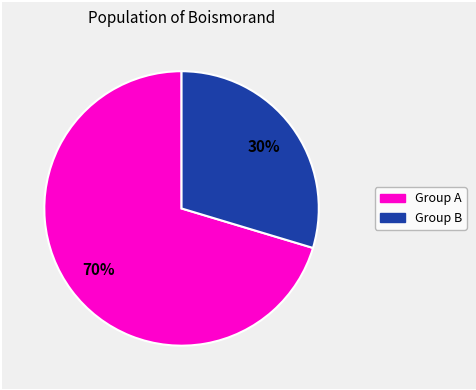

Is there any slice that represents more than half of the pie?

Yes